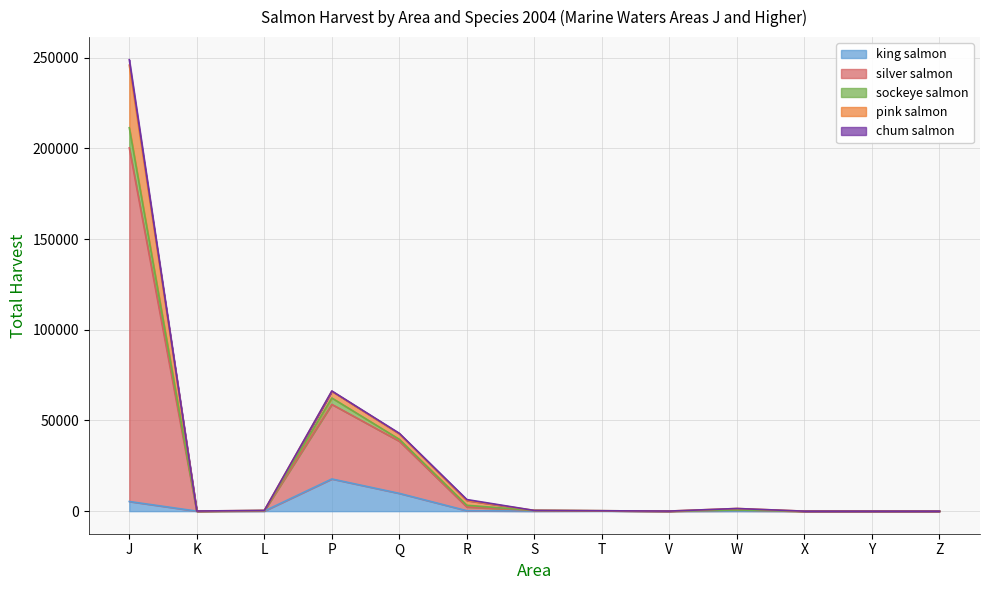

What is the average value of the total_rs series?

27919